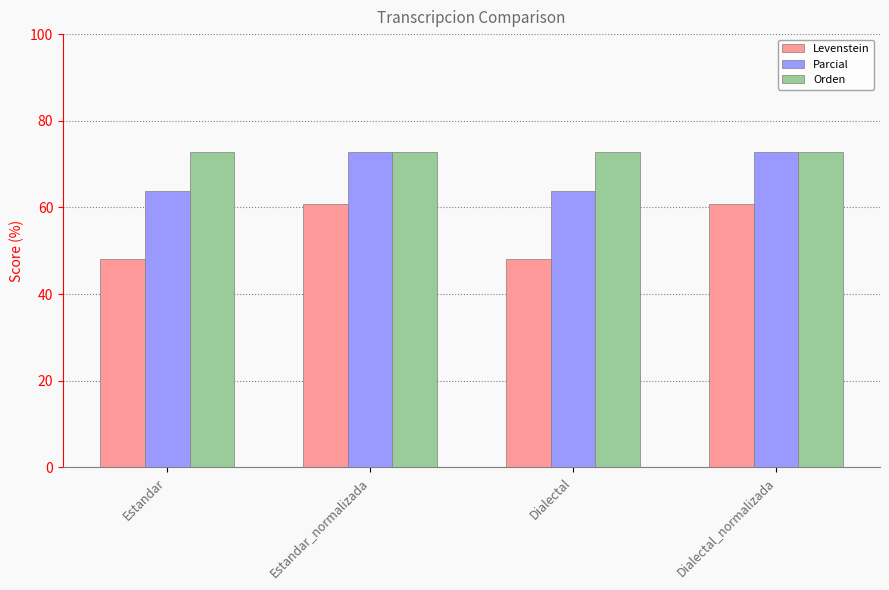

What is the label of the 3rd bar from the right?

Estandar_normalizada